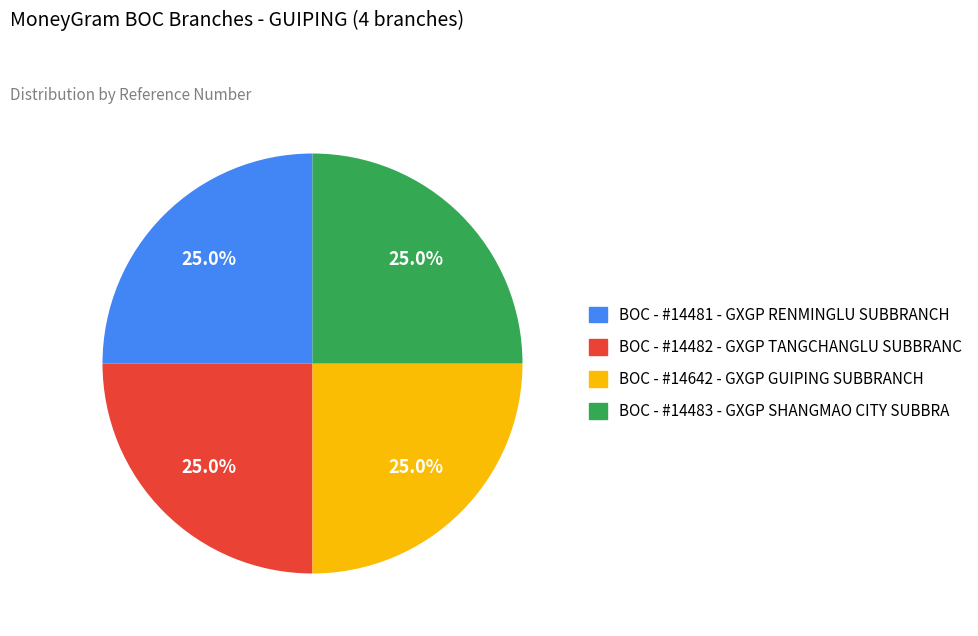

Count the number of slices in the pie.

4